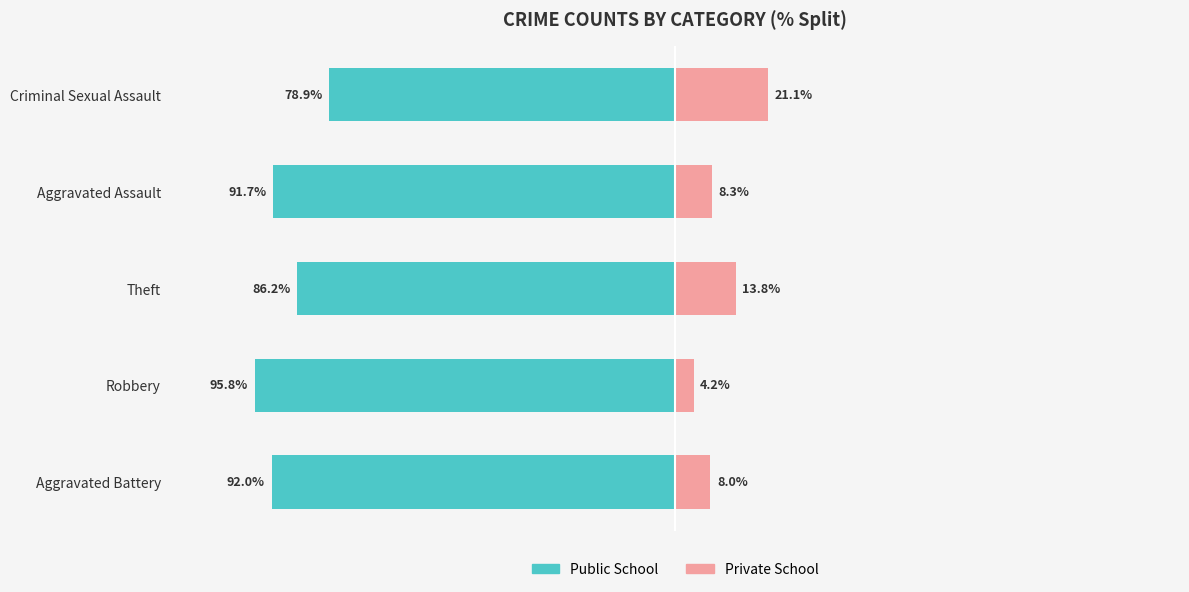

Between Theft and Criminal Sexual Assault, which is larger?

Criminal Sexual Assault